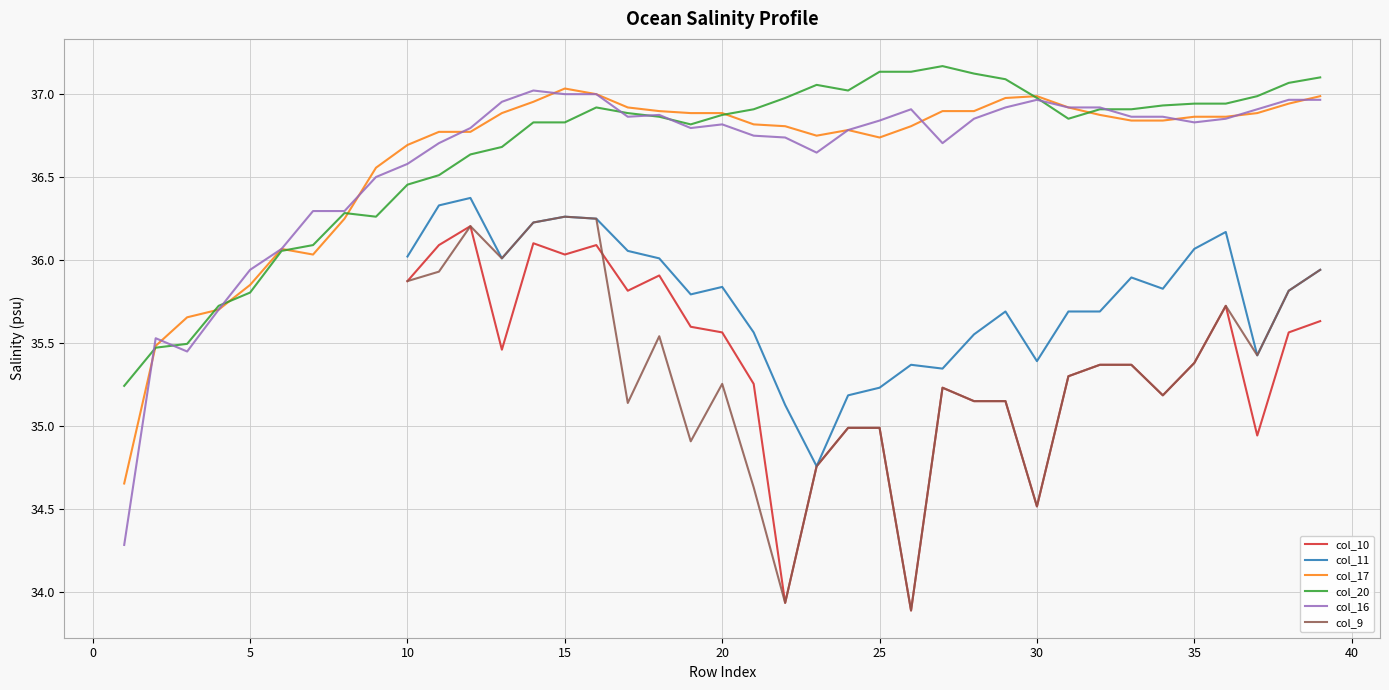

What is the label of the 37th point from the right?

10